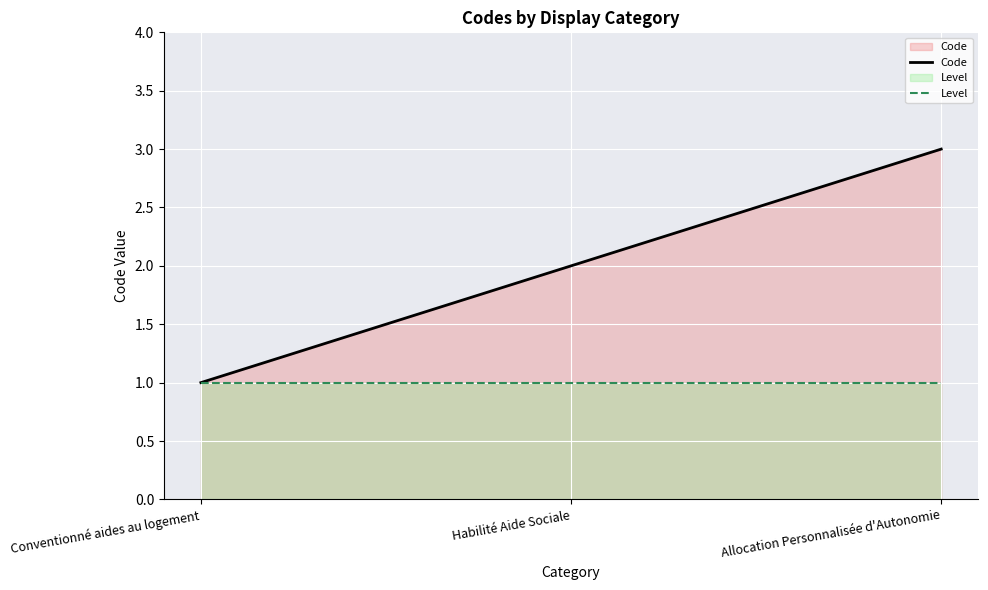

Reading right to left, list all the values displayed in this chart.

Code: 3	2	1
Level: 1	1	1